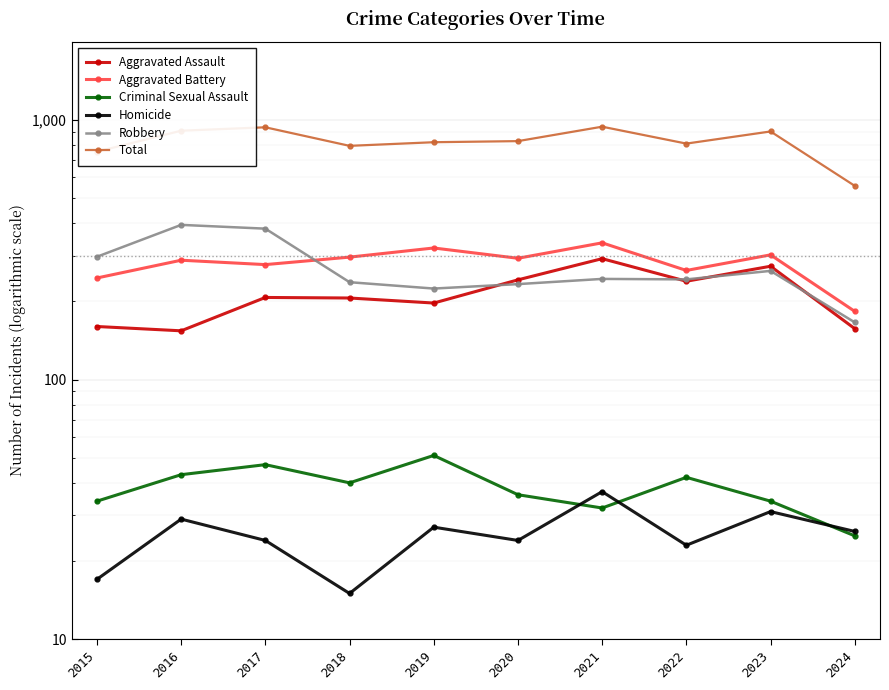

The Aggravated Assault series shows 115 at 2021. True or false?

False